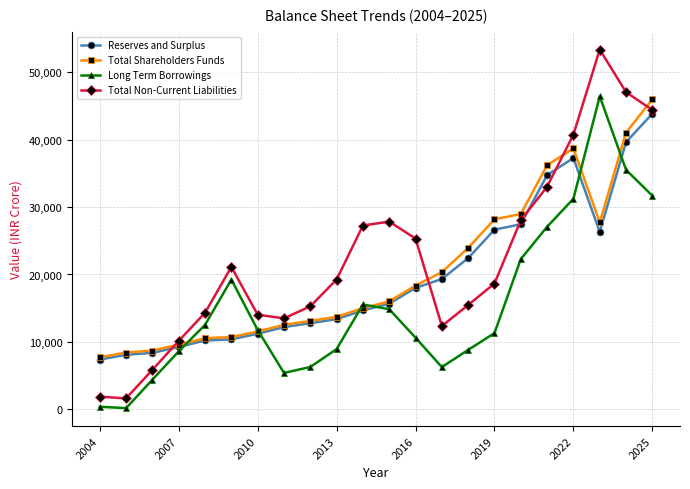

At how many categories does at least one series exceed 2939?

22